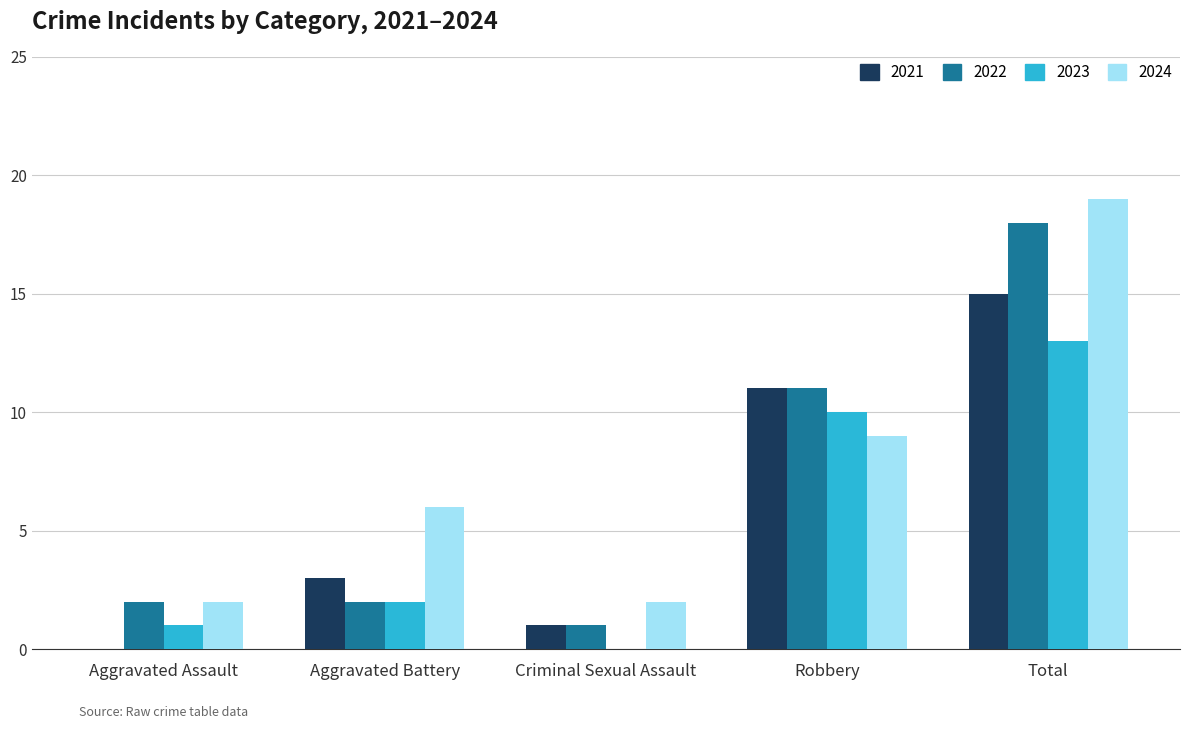

Are the bars grouped side by side (vs. stacked)?

Yes